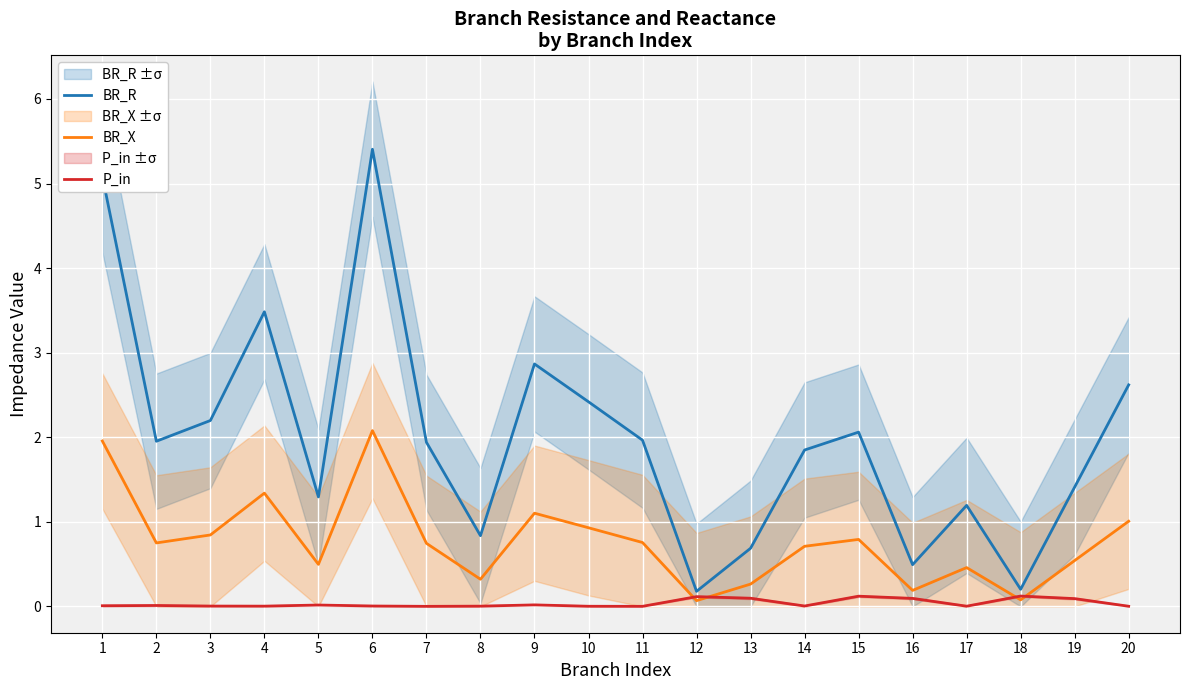

At 4, list the series in order from smallest to largest.

P_in, BR_X, BR_R